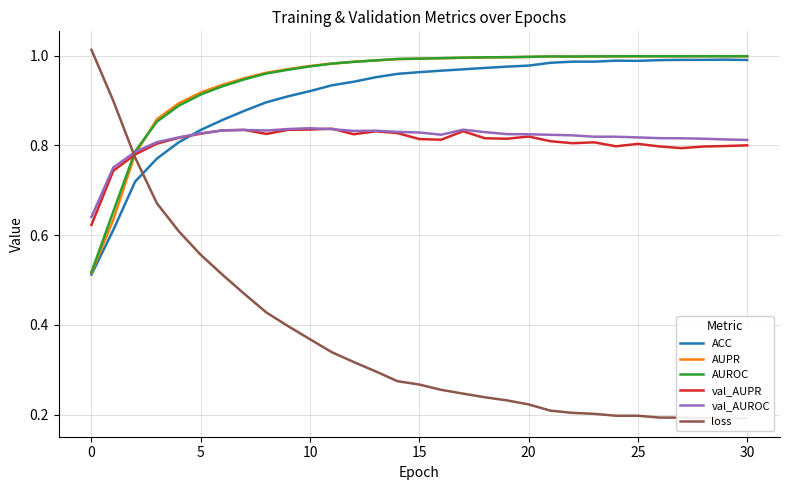

True or false: AUROC has a value of 1.0 at 25.

True